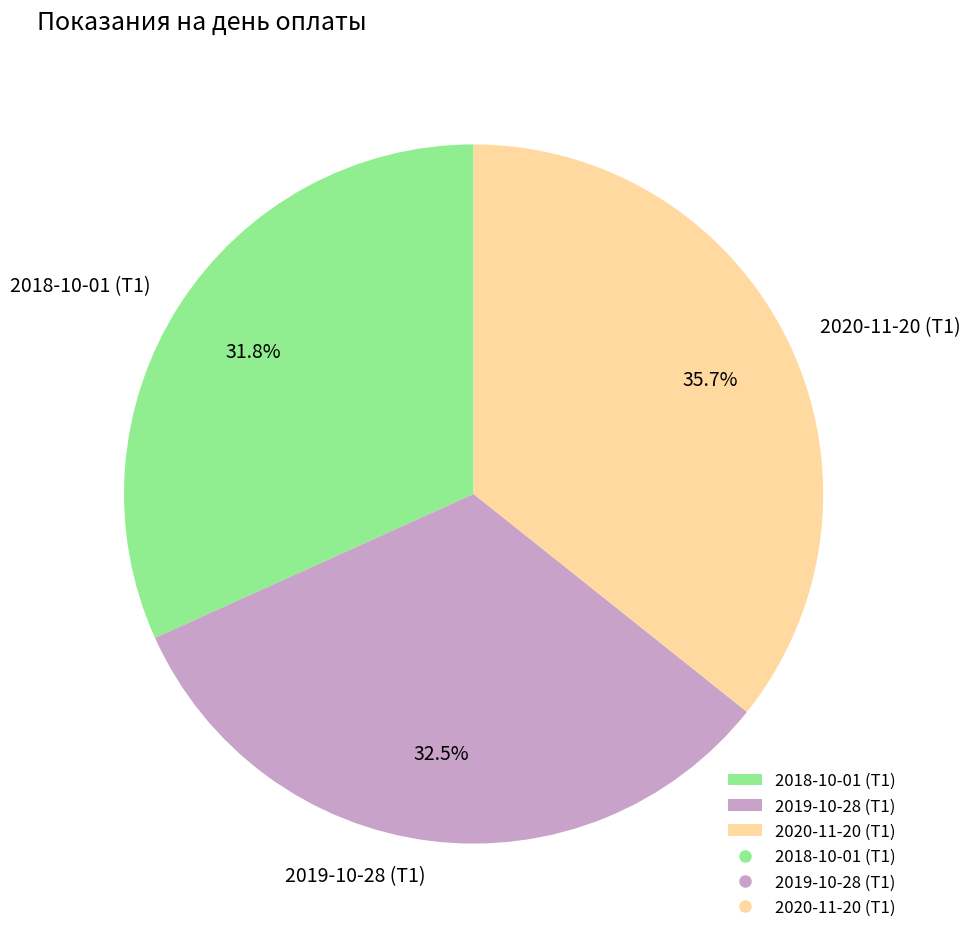

What percentage is the 2020-11-20 (Т1) slice, to the nearest percent?

36%